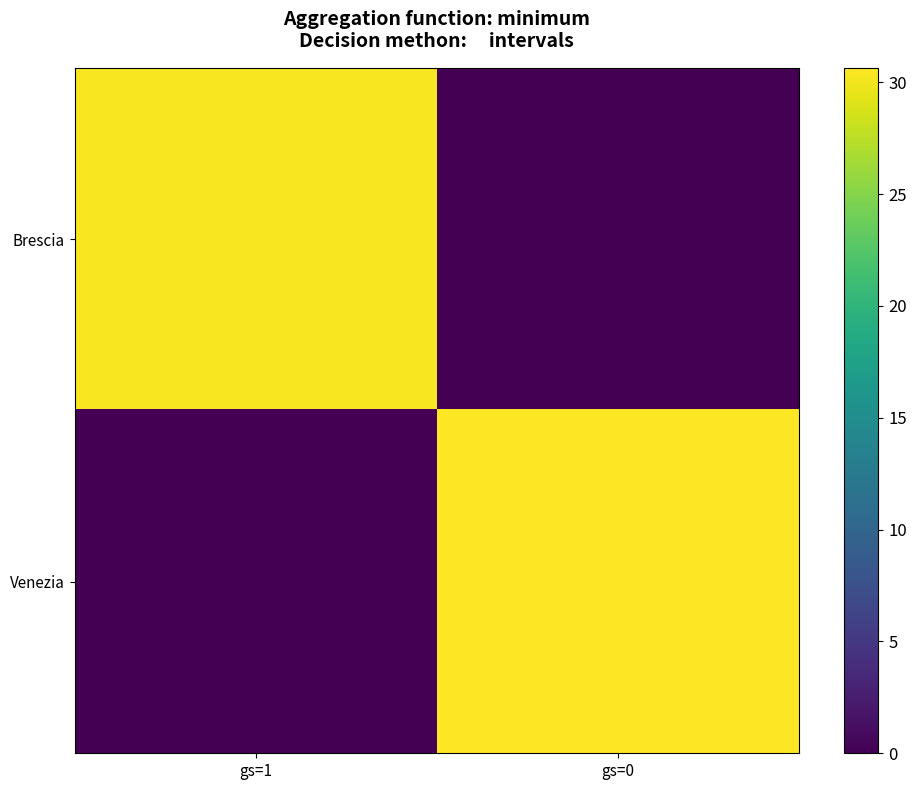

Between gs=1 and gs=0, which series saw the biggest shift?

Venezia